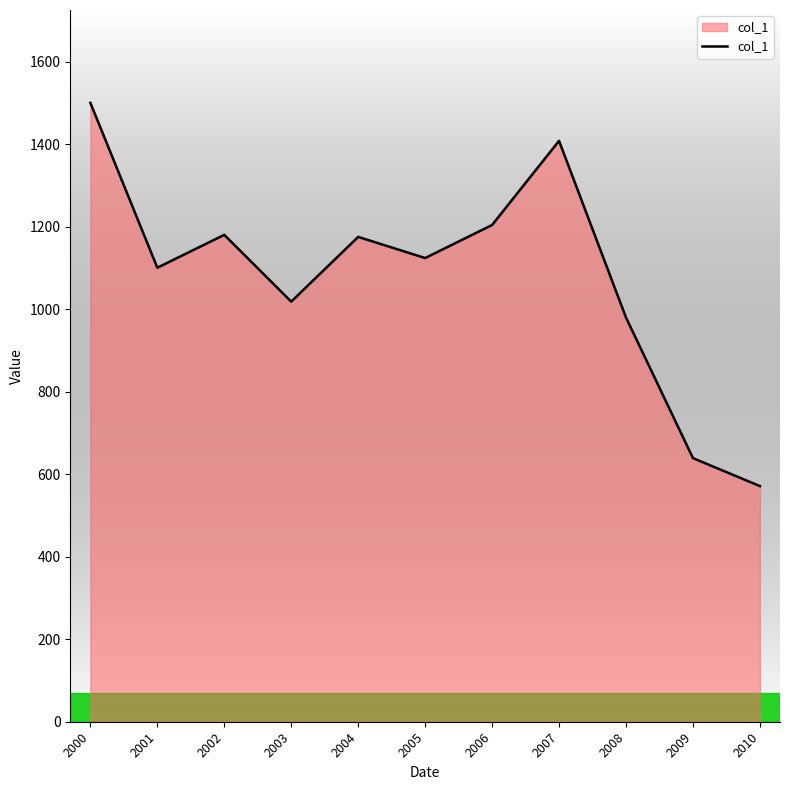

What is the approximate value at 2003?

1018.5